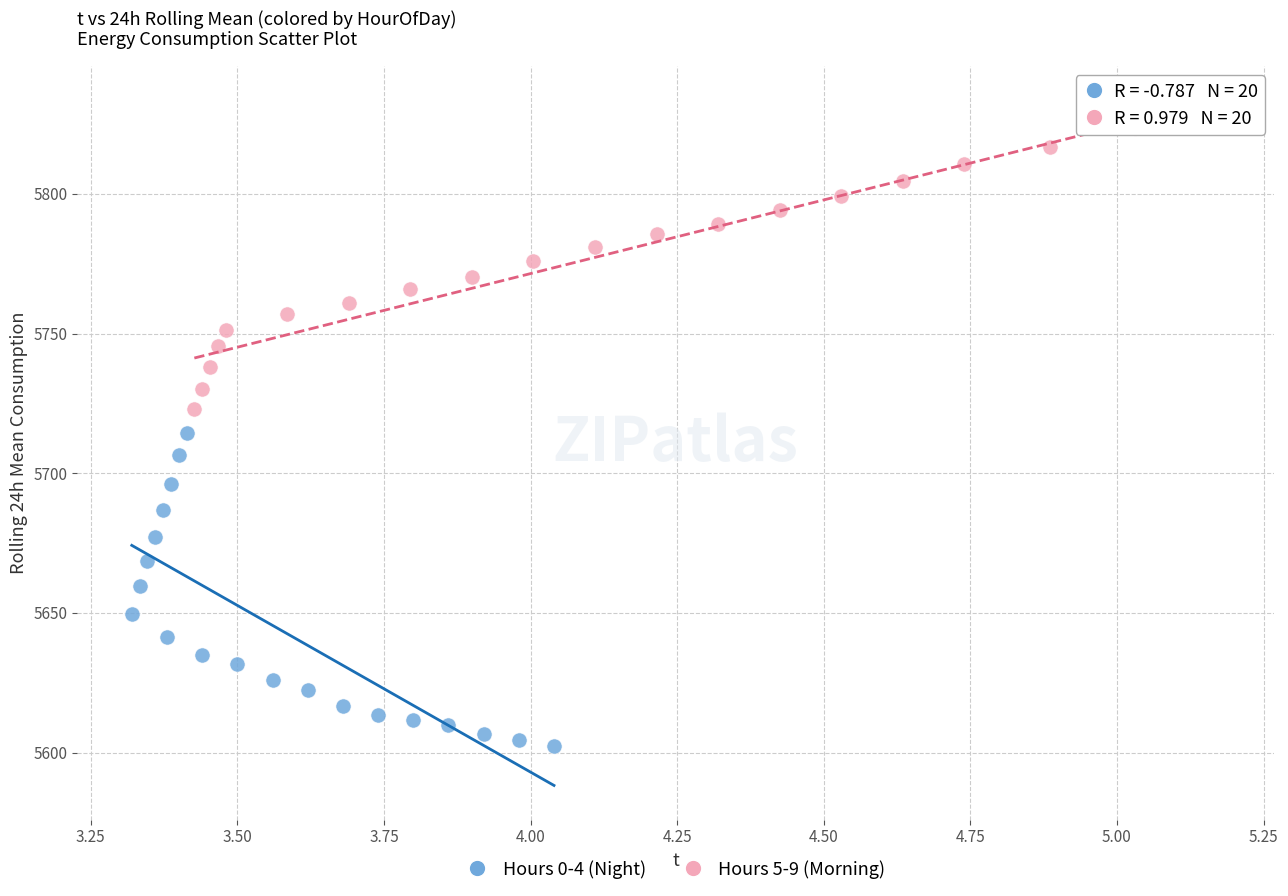

Which series has the largest Y range (max minus min)?

Hours 0-4 (Night)